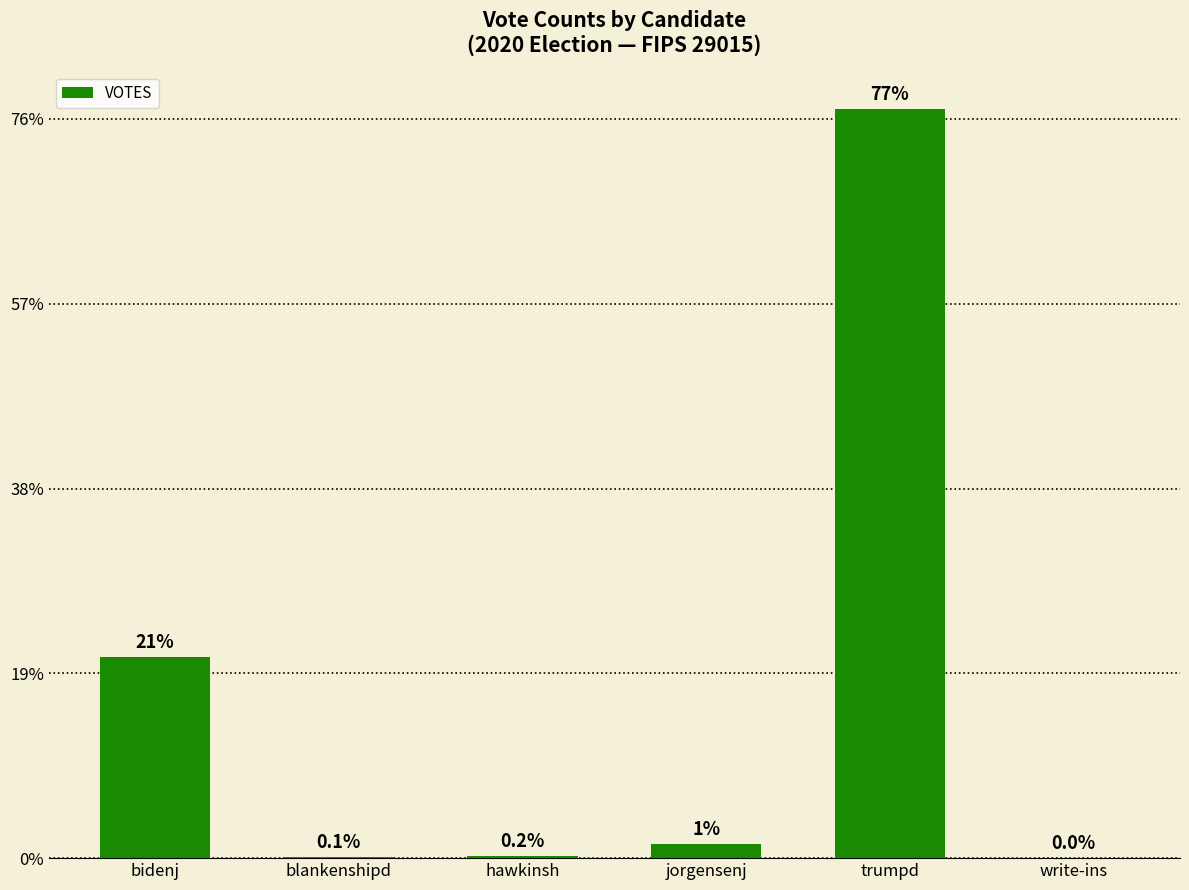

What position from the right is hawkinsh?

4